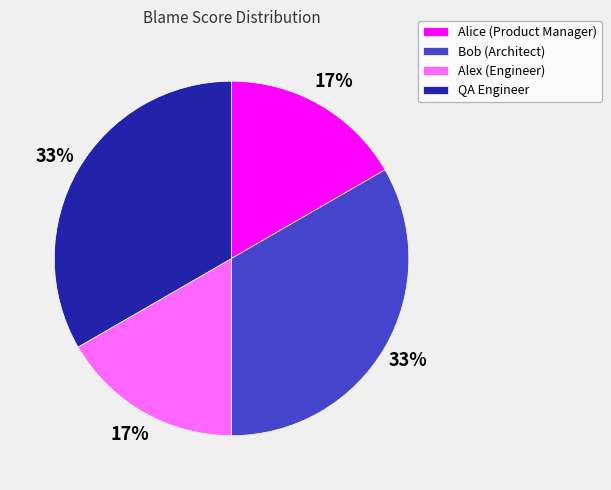

What percentage is the Bob (Architect) slice, to the nearest percent?

33%